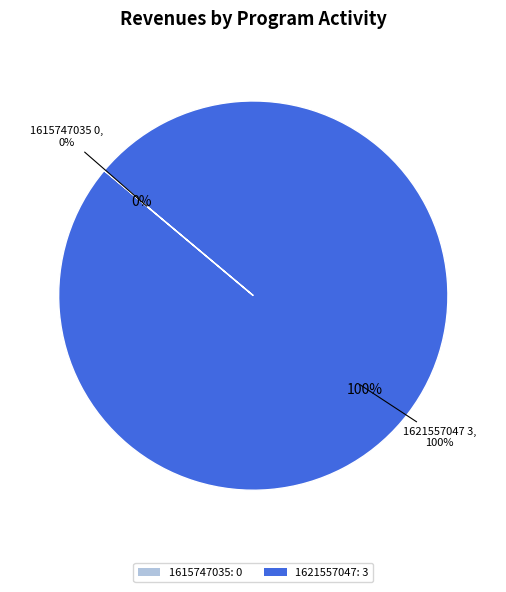

What is the majority slice?

1621557047